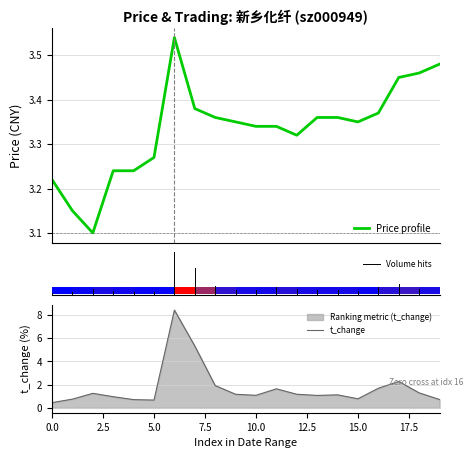

Rank the series by their average value, from highest to lowest.

price, volume